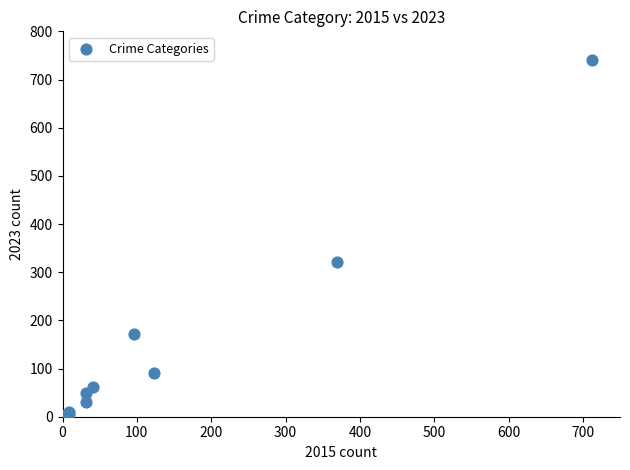

What Y value in the scatter plot is closest to 372?

321